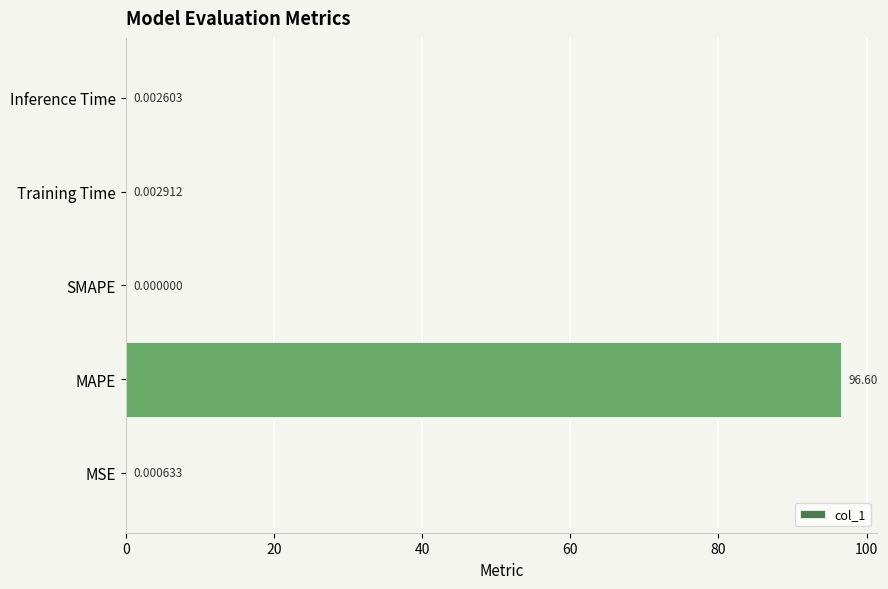

Which label corresponds to the largest value in the chart?

MAPE